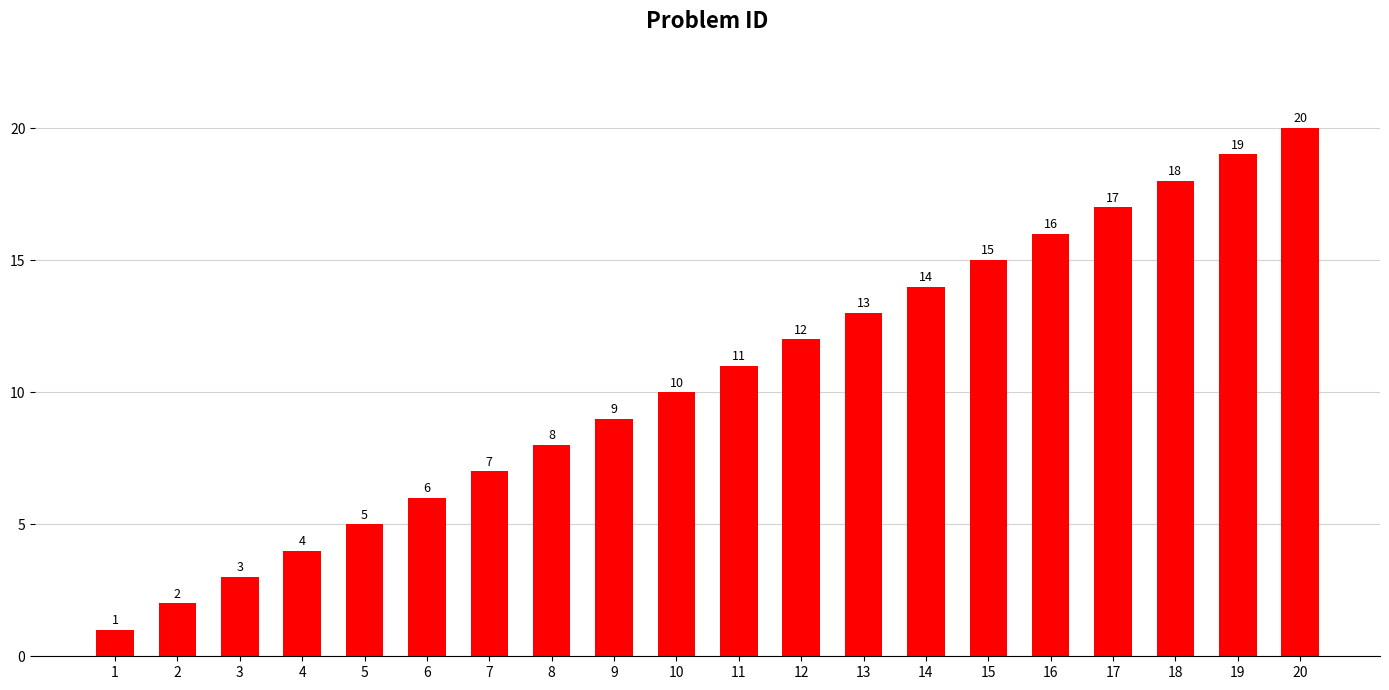

How many bars are there in total?

20